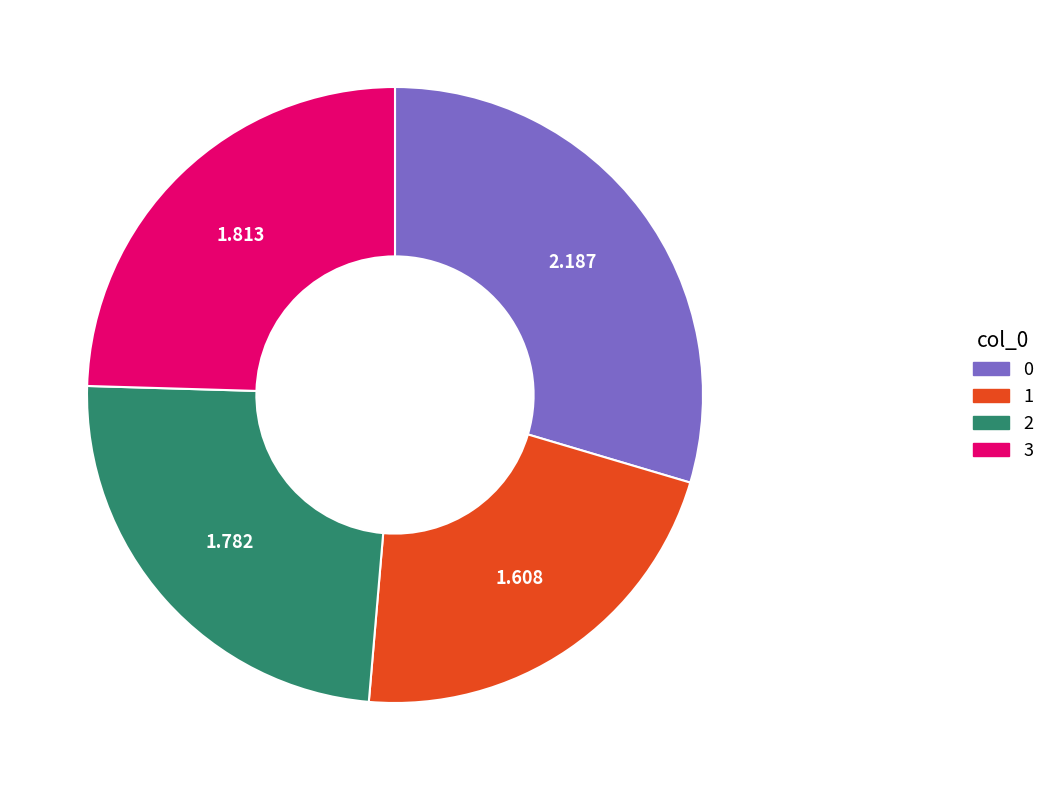

What is the smallest slice in the pie chart?

1